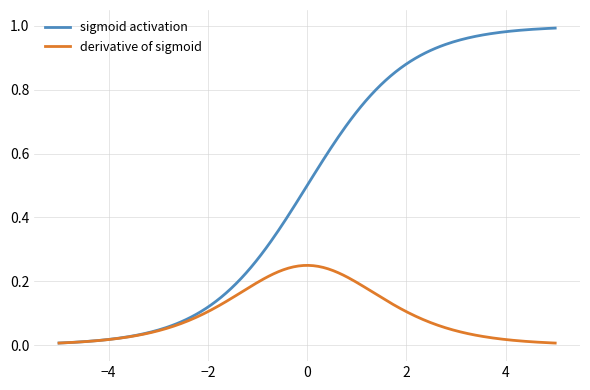

Which series has the largest total across all categories?

sigmoid activation